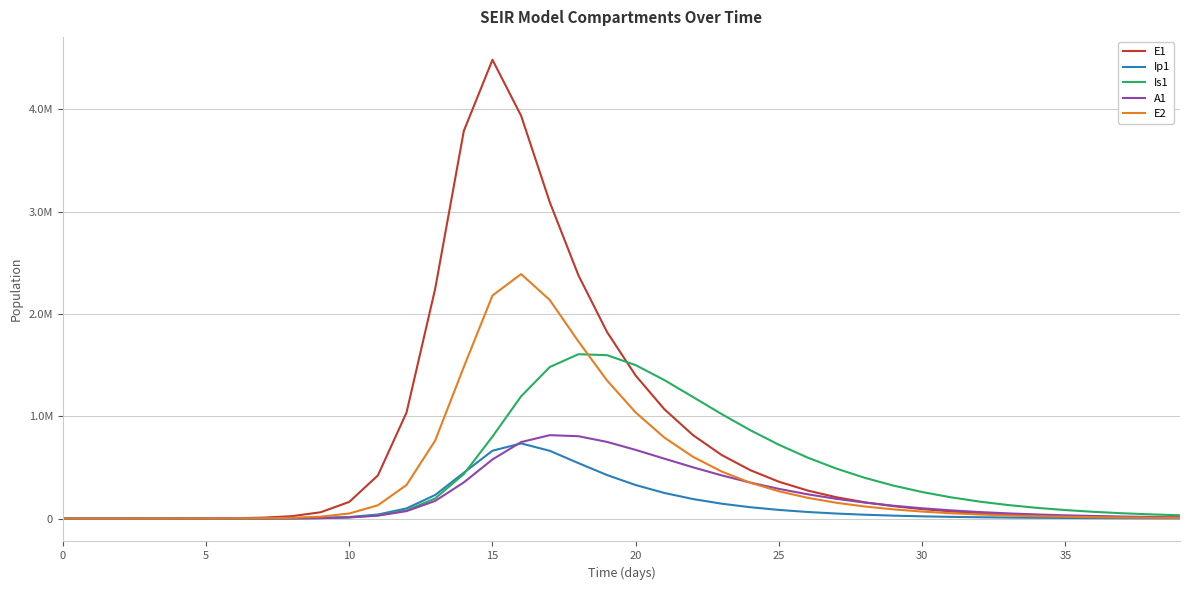

List the series in order of their peak value, highest first.

E1, E2, Is1, A1, Ip1